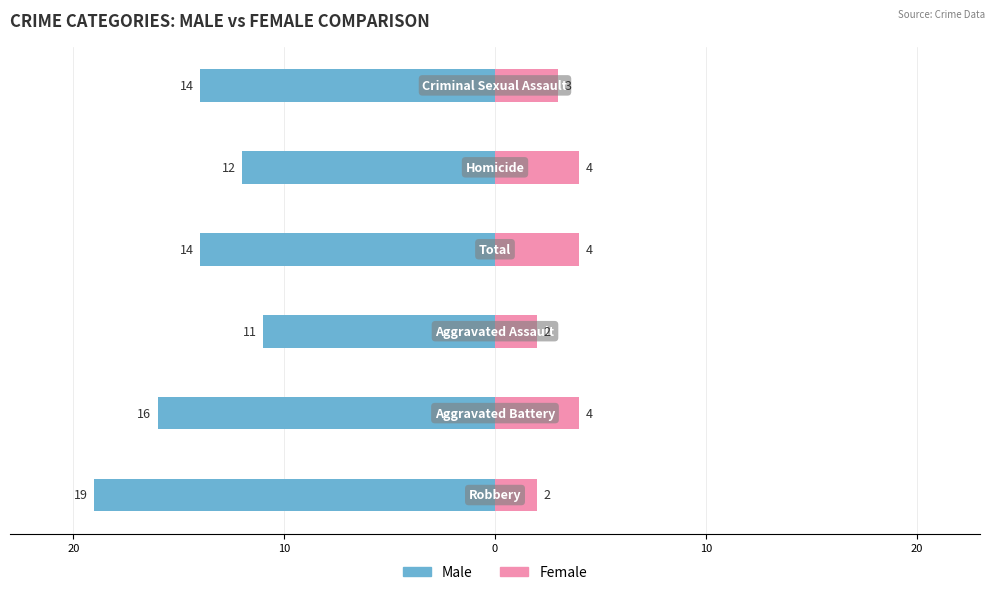

At how many categories does at least one series exceed -10?

6